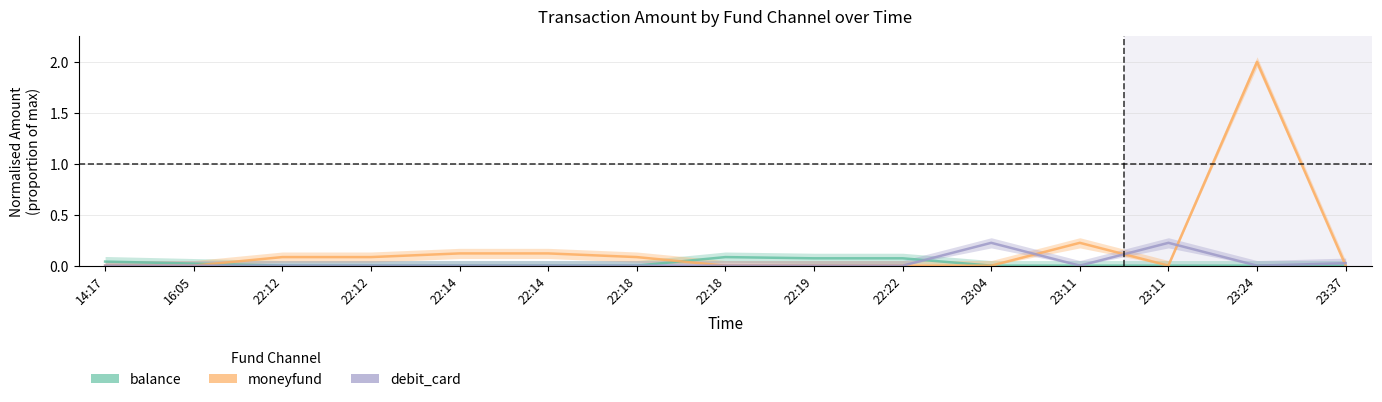

What is the label of the 11th point from the left?

23:04